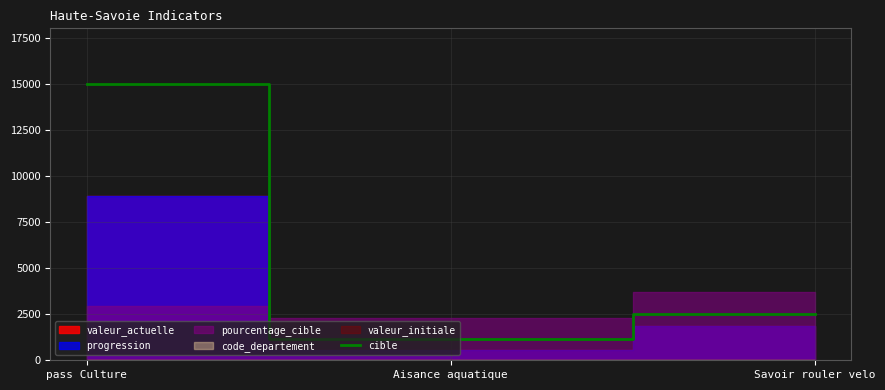

What is the label of the 3rd point from the left?

Savoir rouler velo